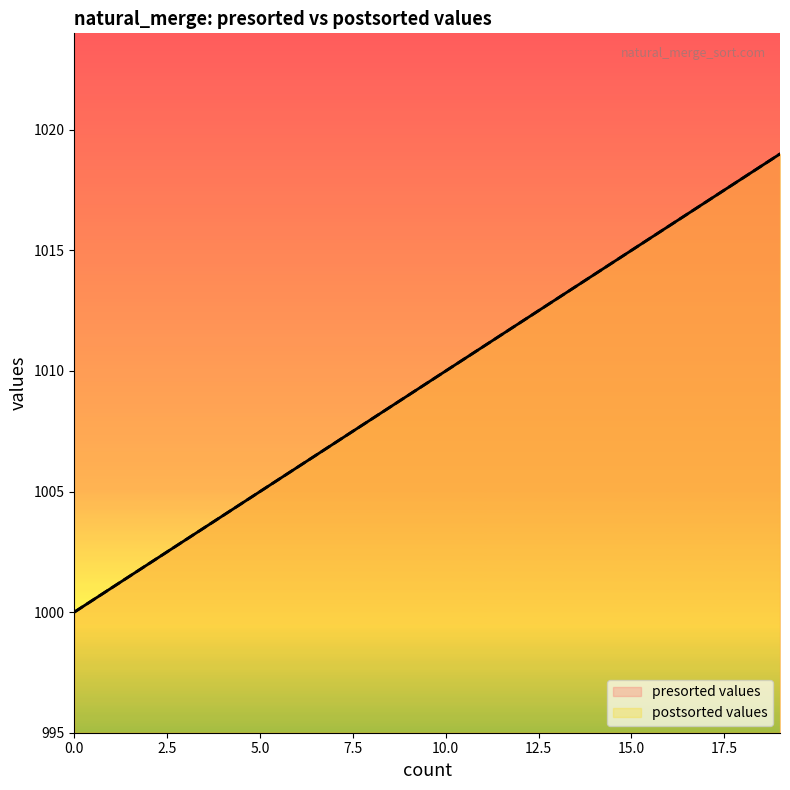

What is the value of the presorted values point at the 19th from the left?

1018